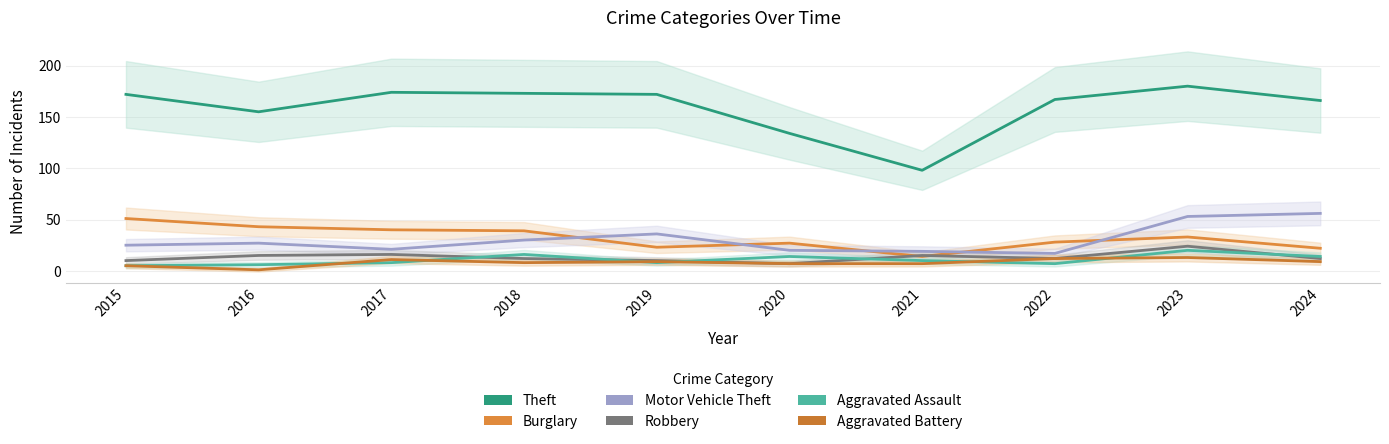

At how many categories does at least one series exceed 119?

9